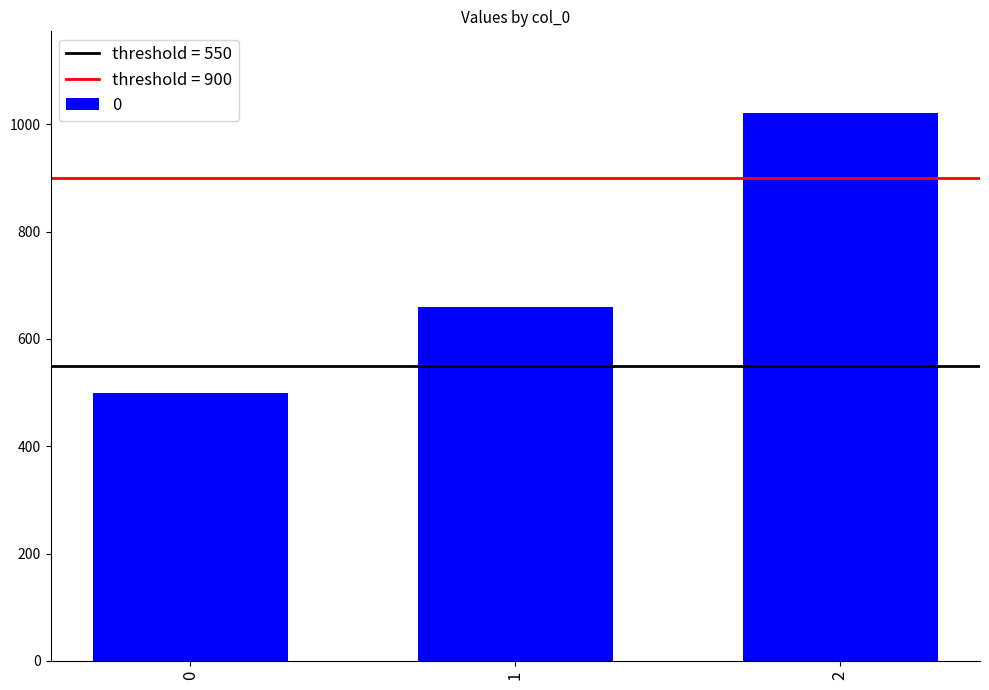

What is the difference between the maximum and minimum values?

520